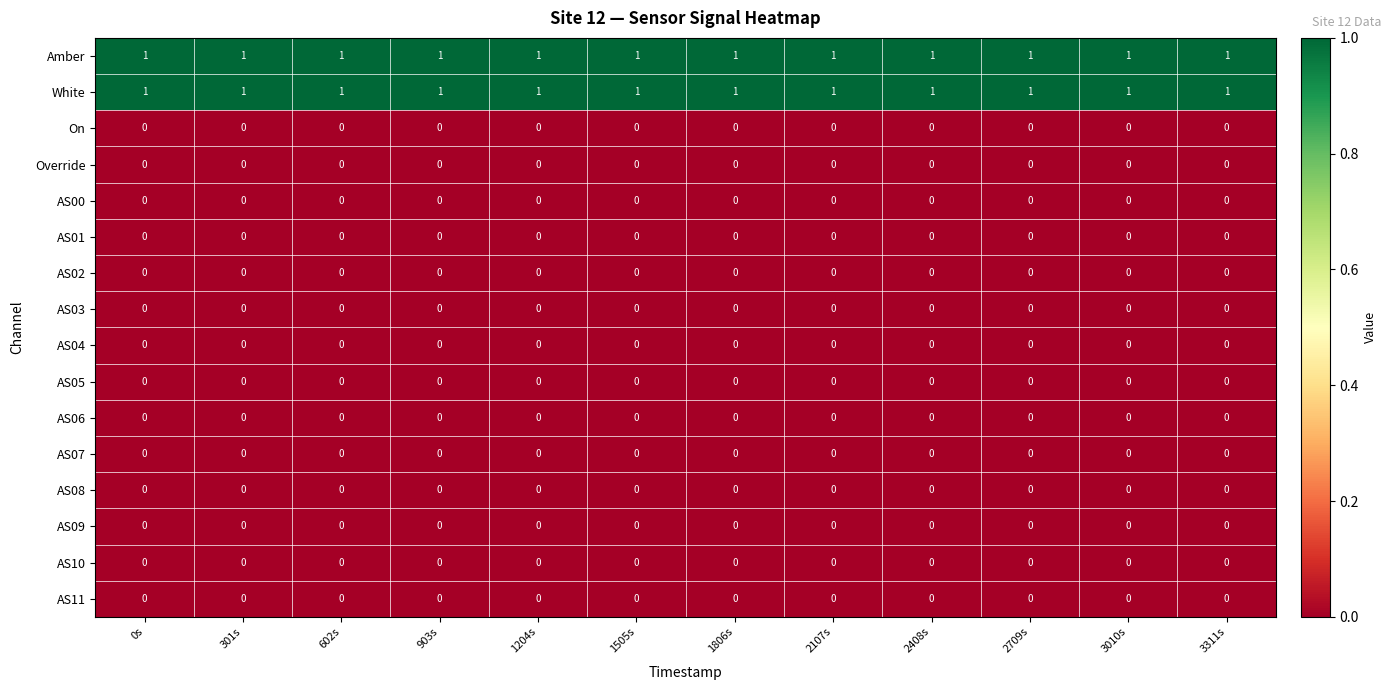

At how many categories does at least one series exceed 0?

12